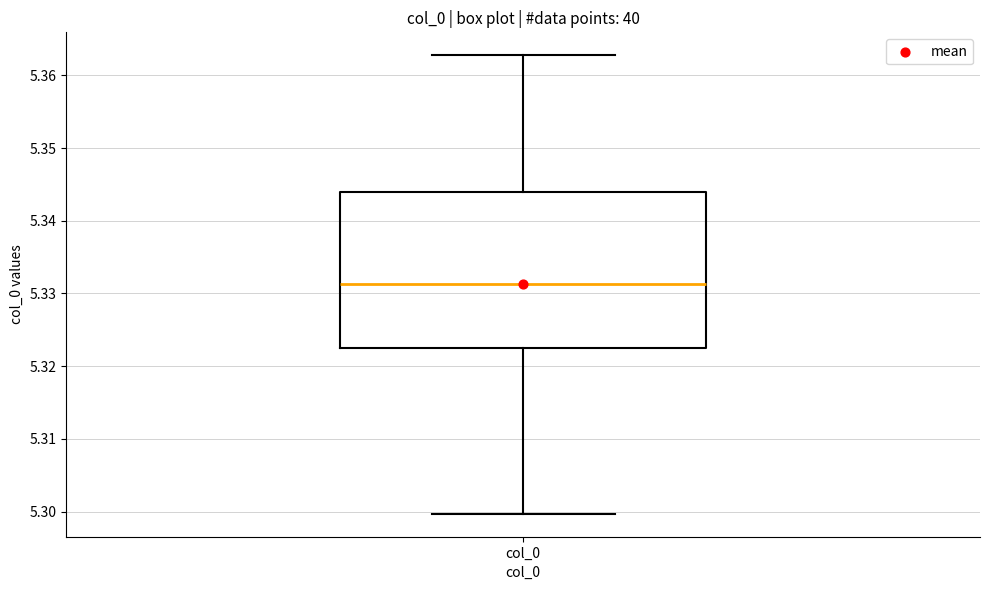

Transcribe this box plot: give where the median line is, the range the box spans, and where the two whiskers end, as read against the y-axis. The values are not printed on the chart, so give them approximately, as read against the axis.

median 5.331, box 5.323 to 5.344, whiskers 5.300 to 5.363